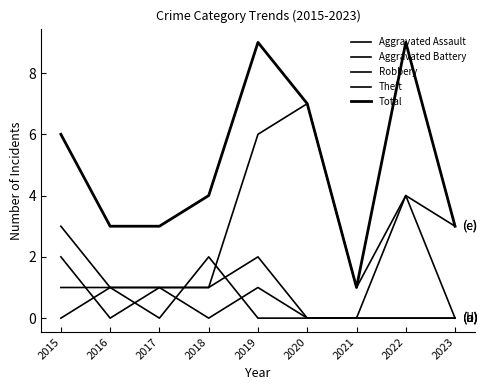

In Theft, how many points are higher than both neighbors (excluding endpoints)?

2